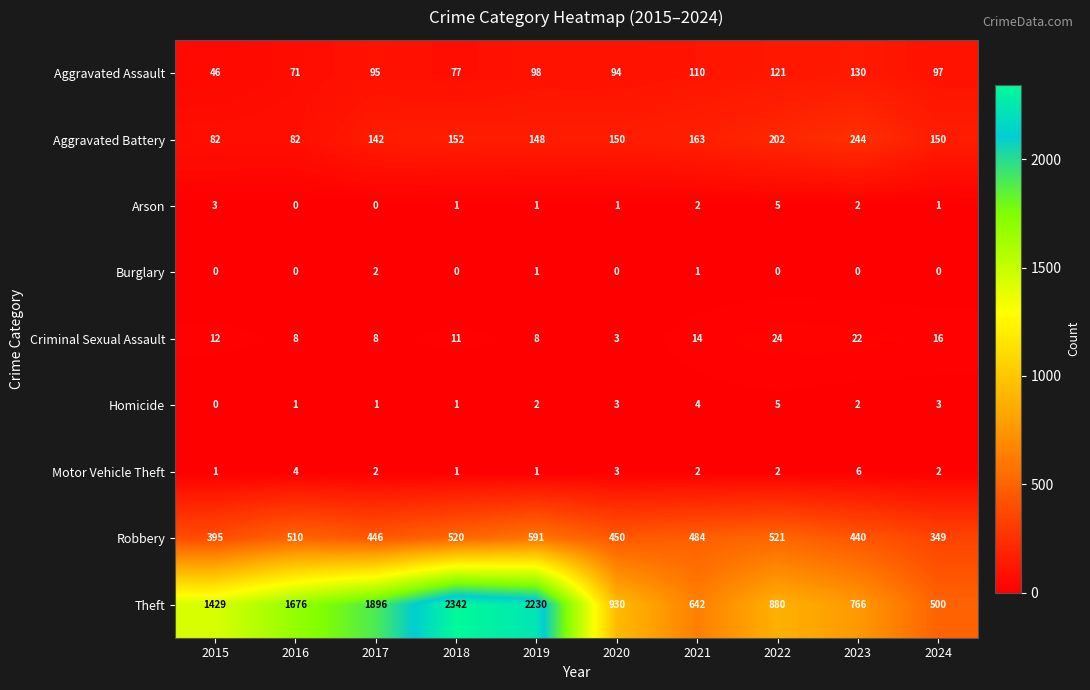

What is the total value across all series at 2020?

1634